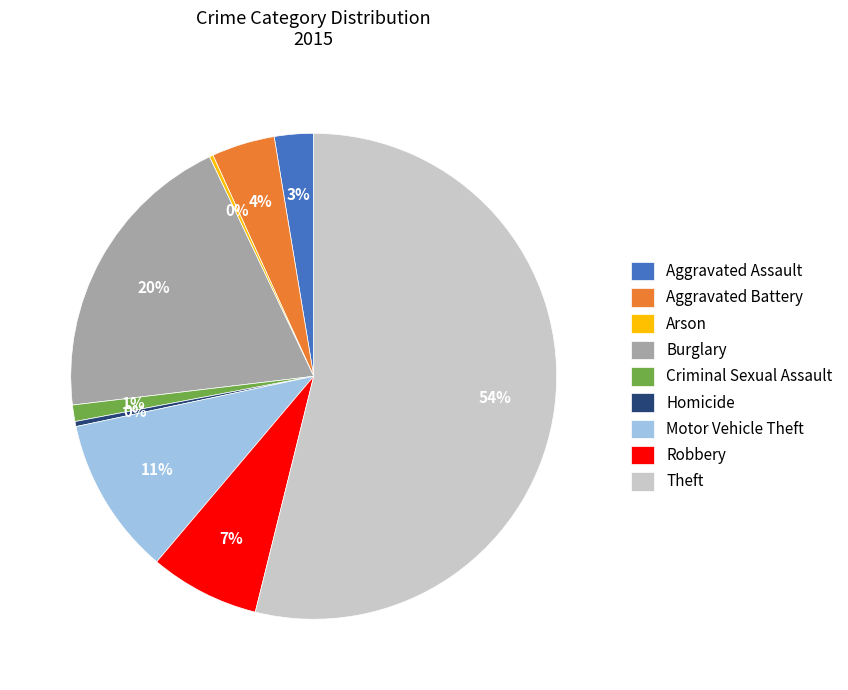

Which slice is the largest?

Theft